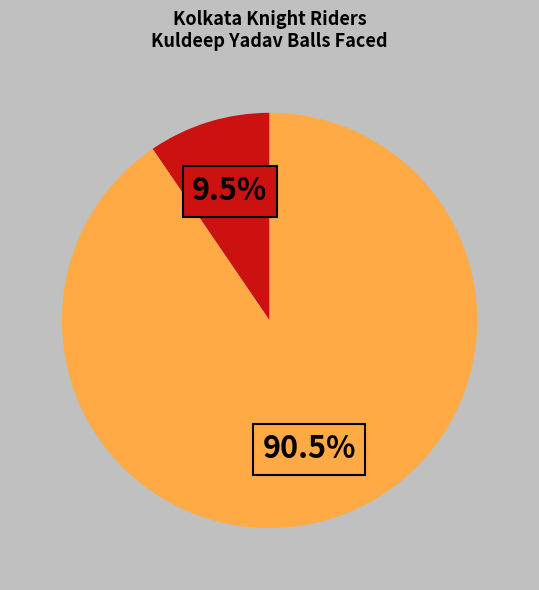

Does any single category account for the majority?

Yes